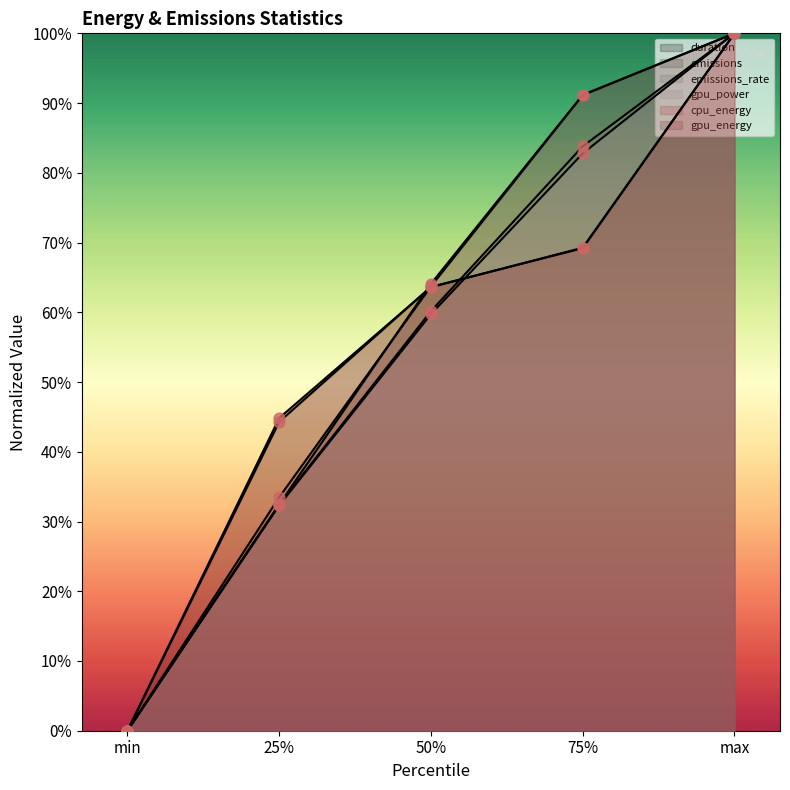

What are all the series names shown in the legend?

duration, emissions, emissions_rate, gpu_power, cpu_energy, gpu_energy